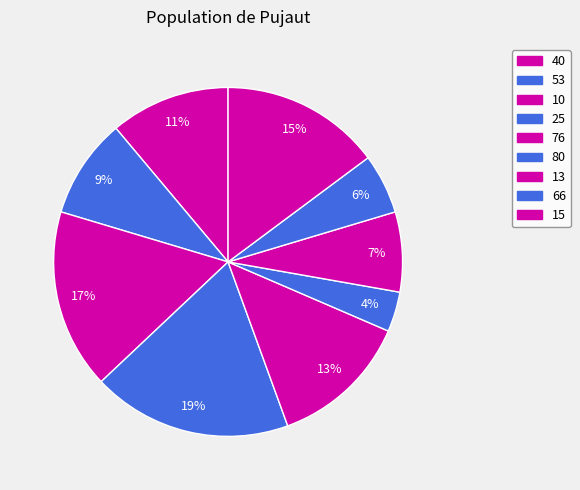

Is there a majority slice in this chart?

No